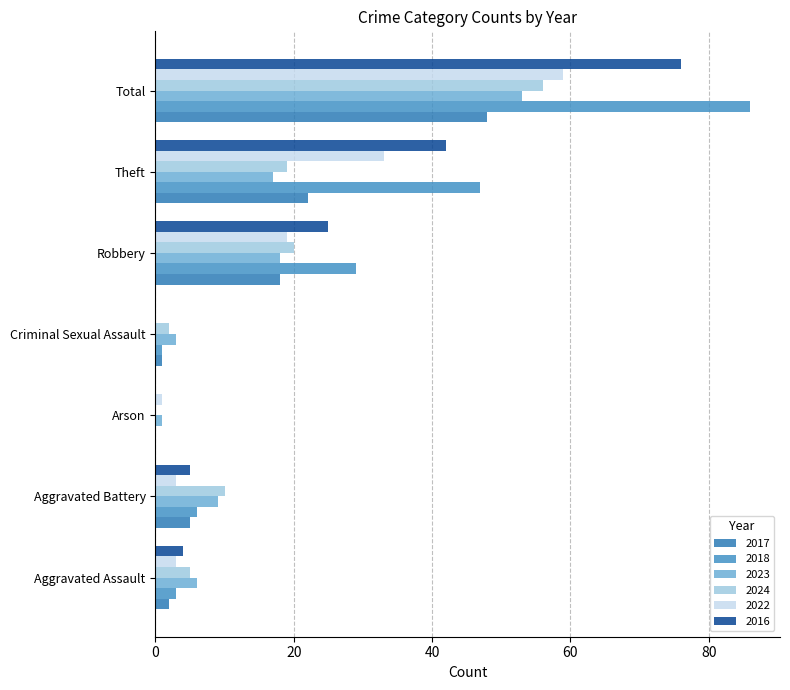

Count the number of categories in the chart.

7